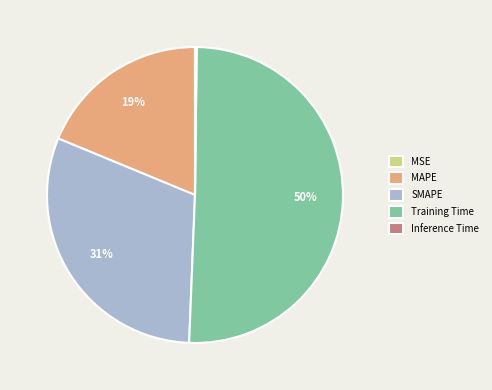

What percentage is the Training Time slice, to the nearest percent?

50%